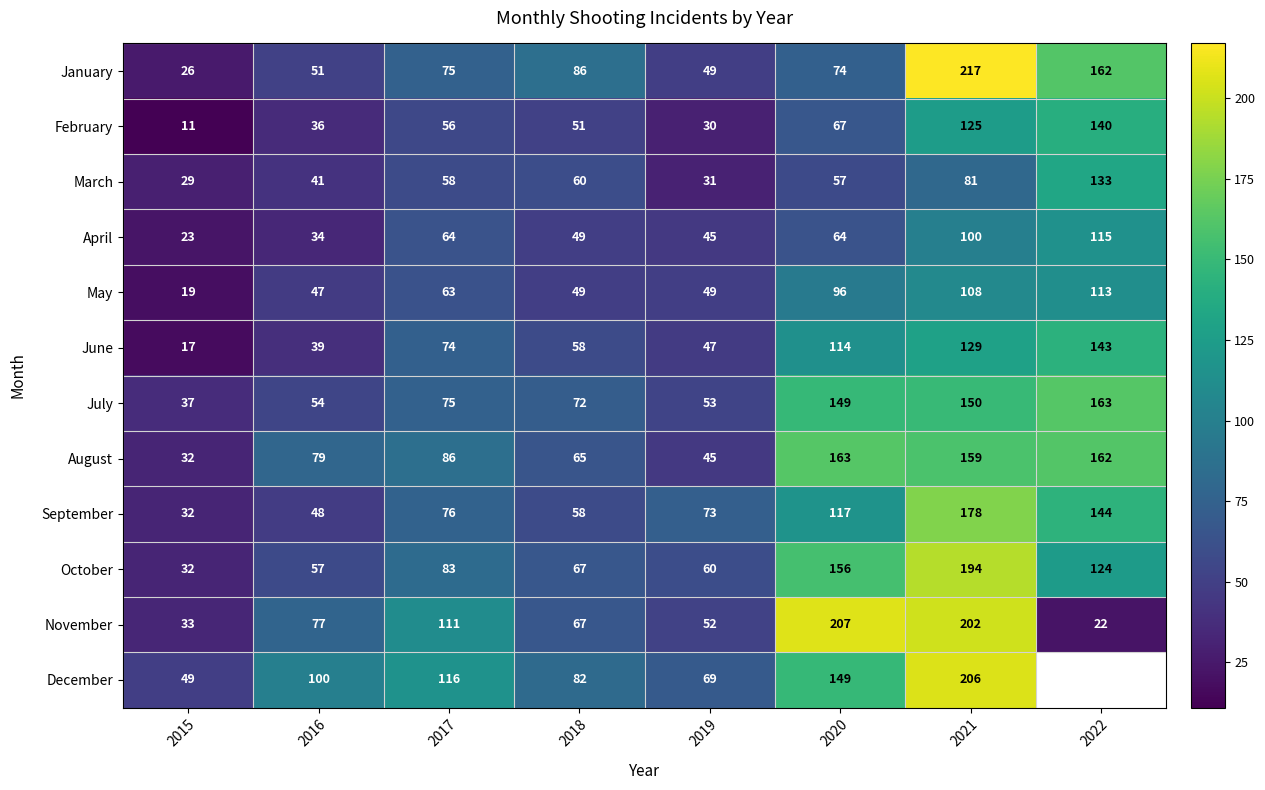

What is the total value across all series at 2018?

764